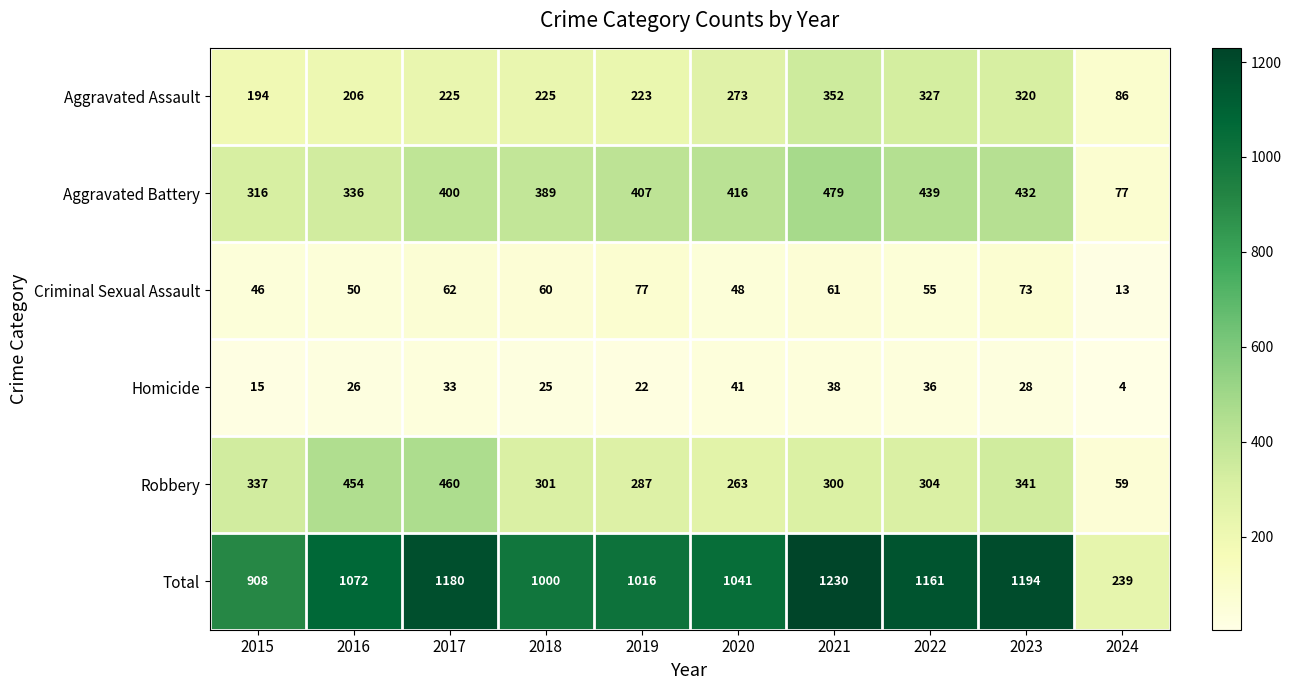

Is it true that Aggravated Assault equals 225 at 2018?

True